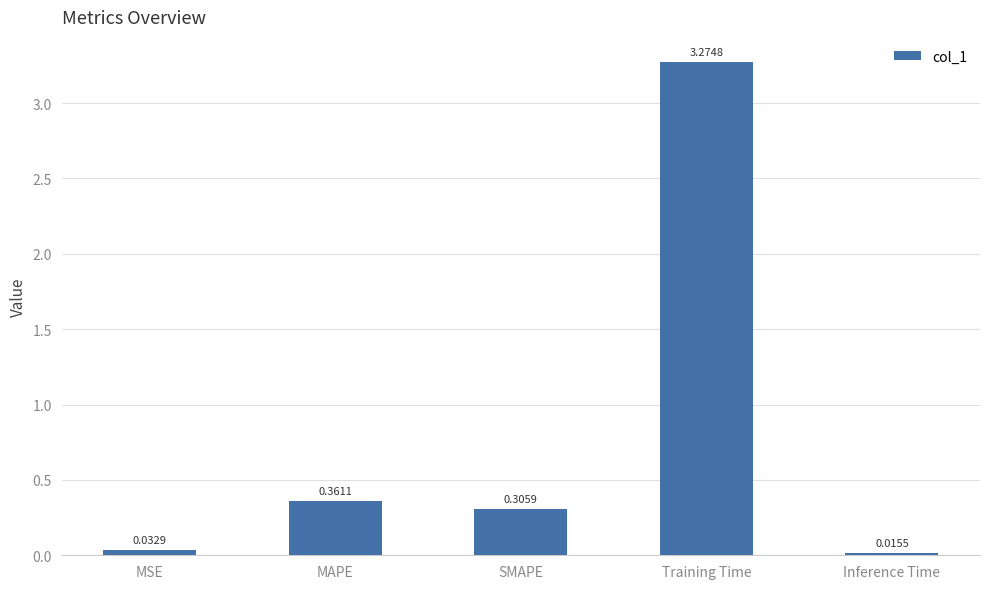

What is the average value?

0.8